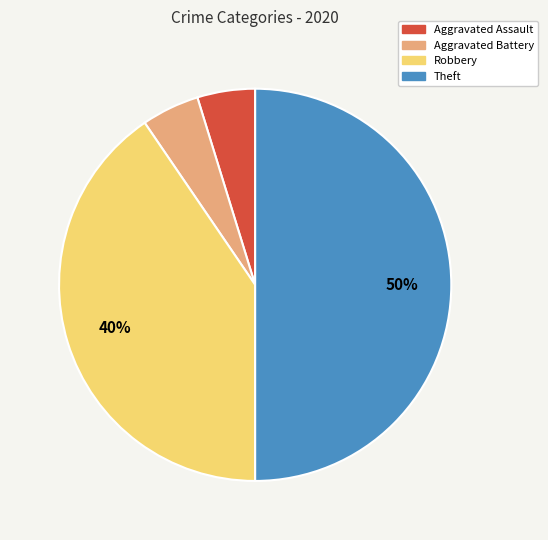

To the nearest percent, what is the difference between the Theft and Aggravated Battery slice percentages?

45%